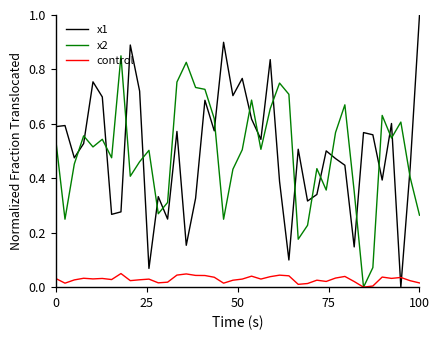

True or false: x2 has more than 1 points higher than both neighbors.

True